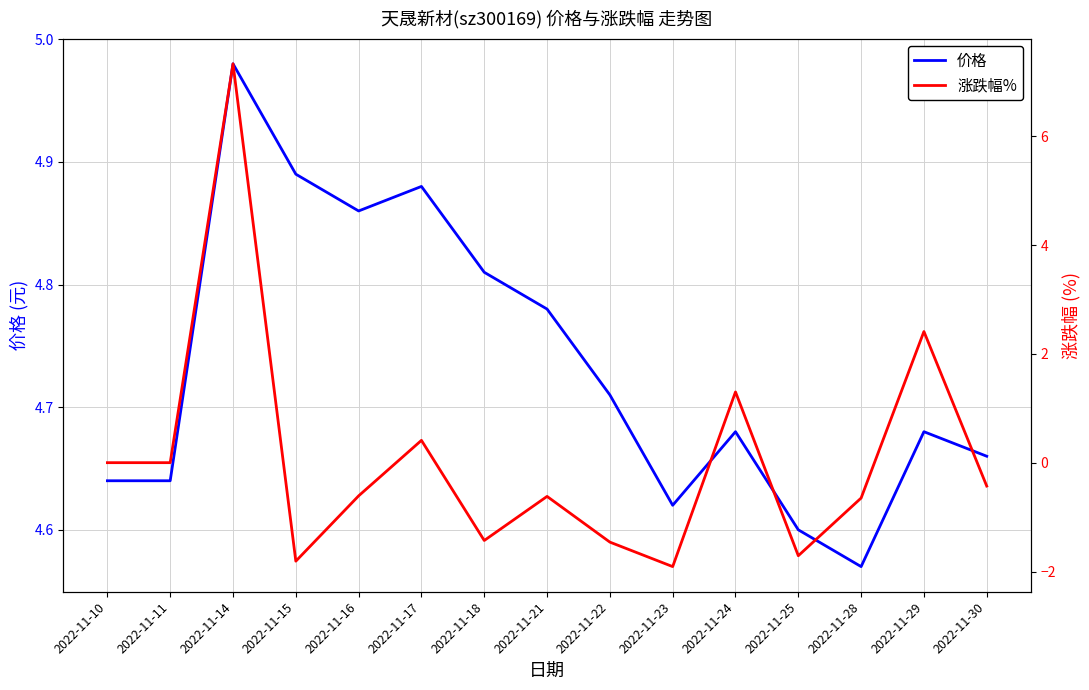

The 涨跌幅% series shows 10.1 at 2022-11-14. True or false?

False